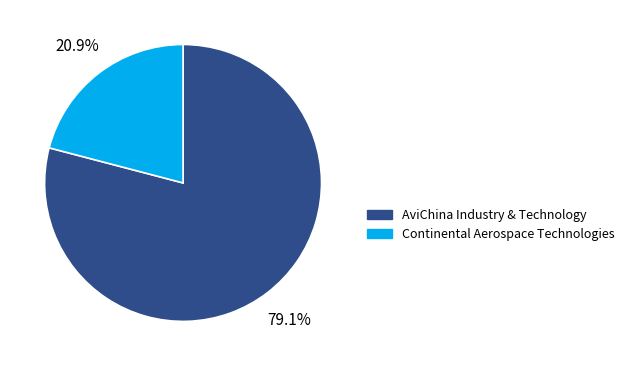

Approximately how many times larger is the value at AviChina Industry & Technology compared to Continental Aerospace Technologies?

3.8